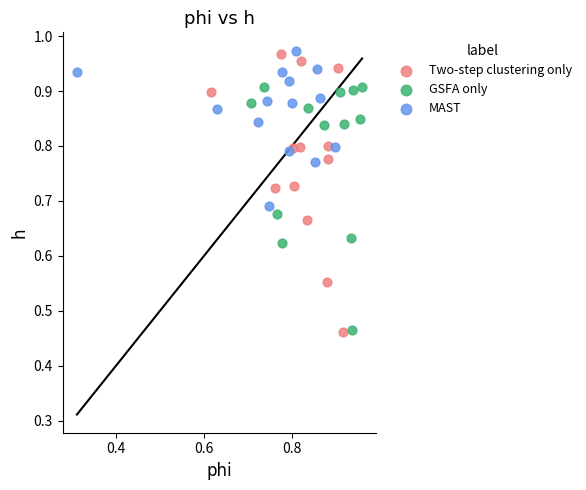

Which series has the widest spread of Y values?

Two-step clustering only